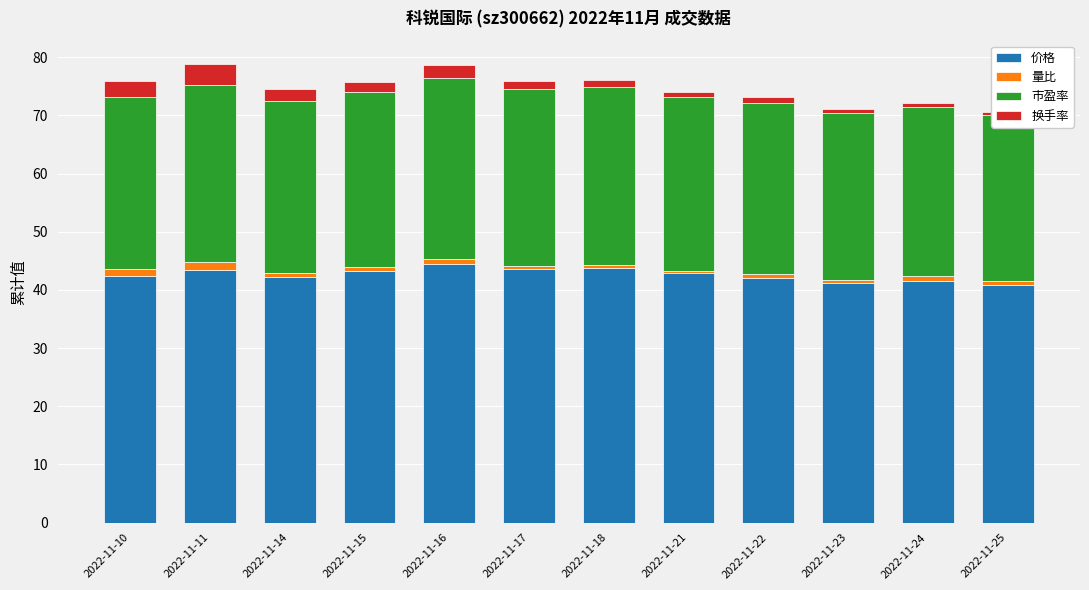

Reading right to left, list all the values displayed in this chart.

价格: 40.8	41.6	41.2	42.1	42.9	43.7	43.6	44.5	43.2	42.2	43.5	42.4
量比: 0.8	0.8	0.5	0.6	0.4	0.6	0.5	0.9	0.7	0.8	1.4	1.1
市盈率: 28.5	29.0	28.8	29.4	29.9	30.5	30.5	31.0	30.2	29.5	30.4	29.6
换手率: 0.6	0.8	0.6	0.9	0.8	1.2	1.3	2.2	1.6	2.1	3.6	2.8